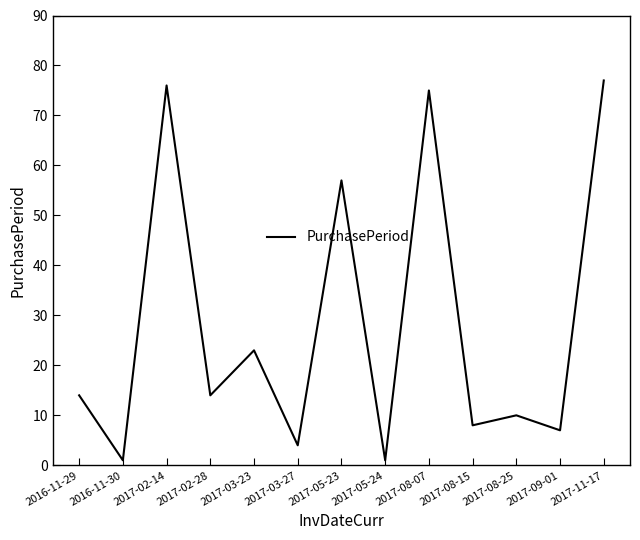

What is the ratio of the value at 2017-03-23 to the value at 2017-11-17?

0.3